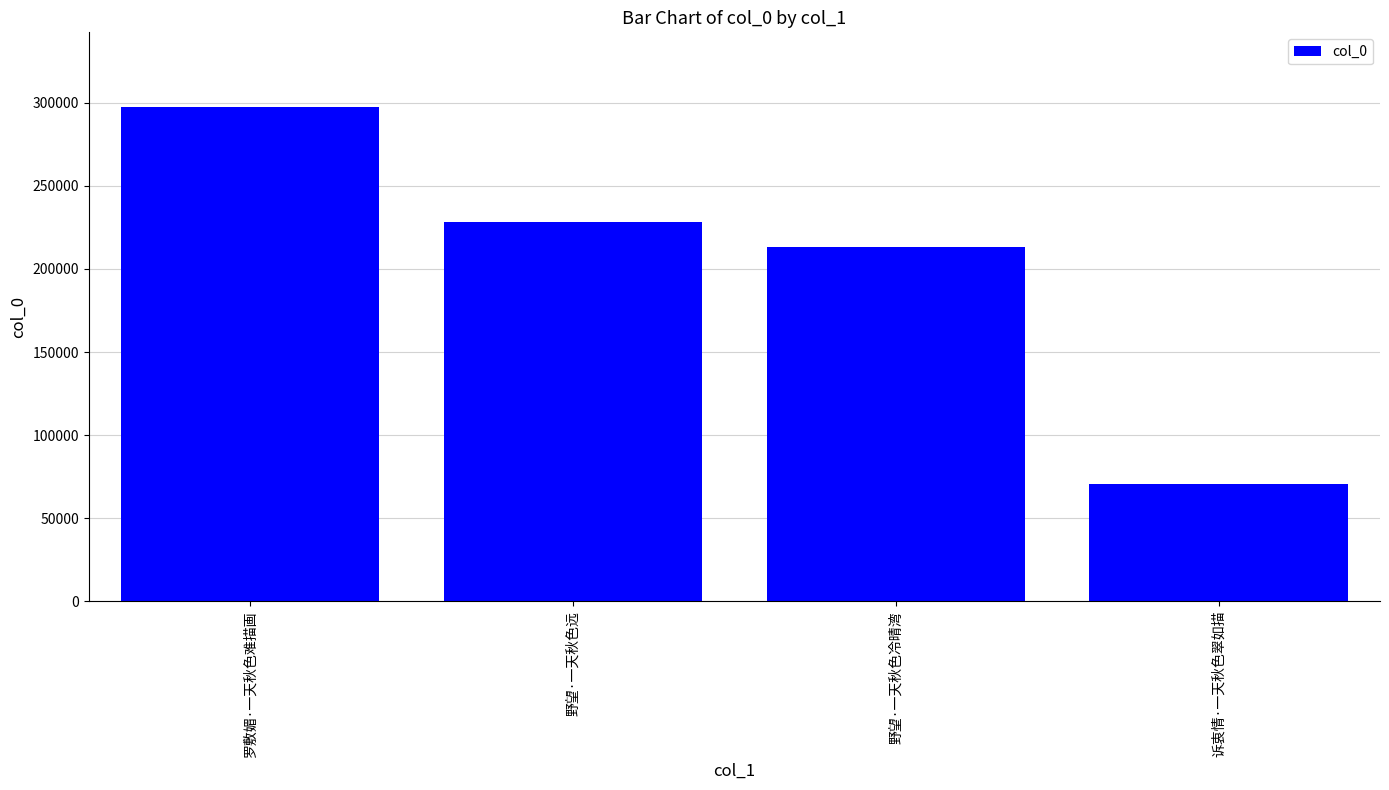

What is the smallest value displayed?

70761